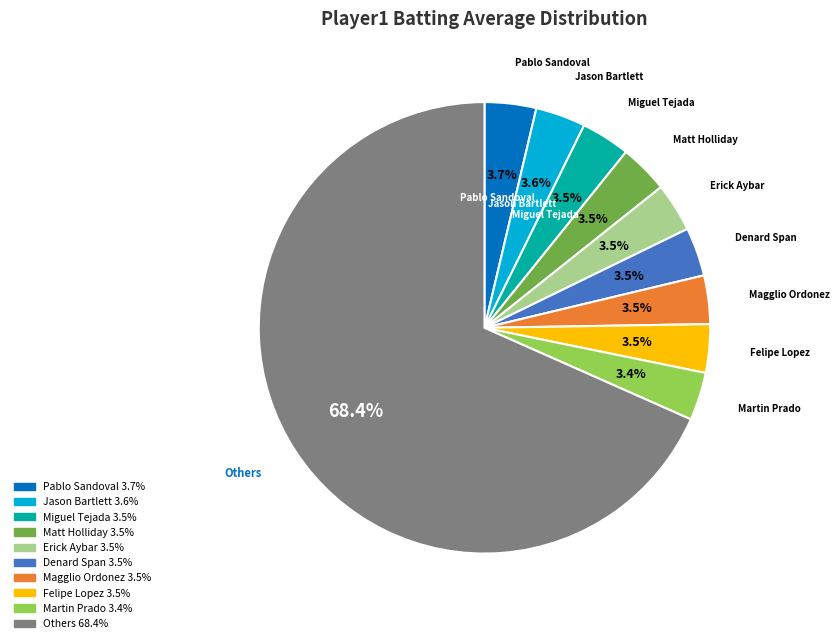

Does any single category account for the majority?

Yes